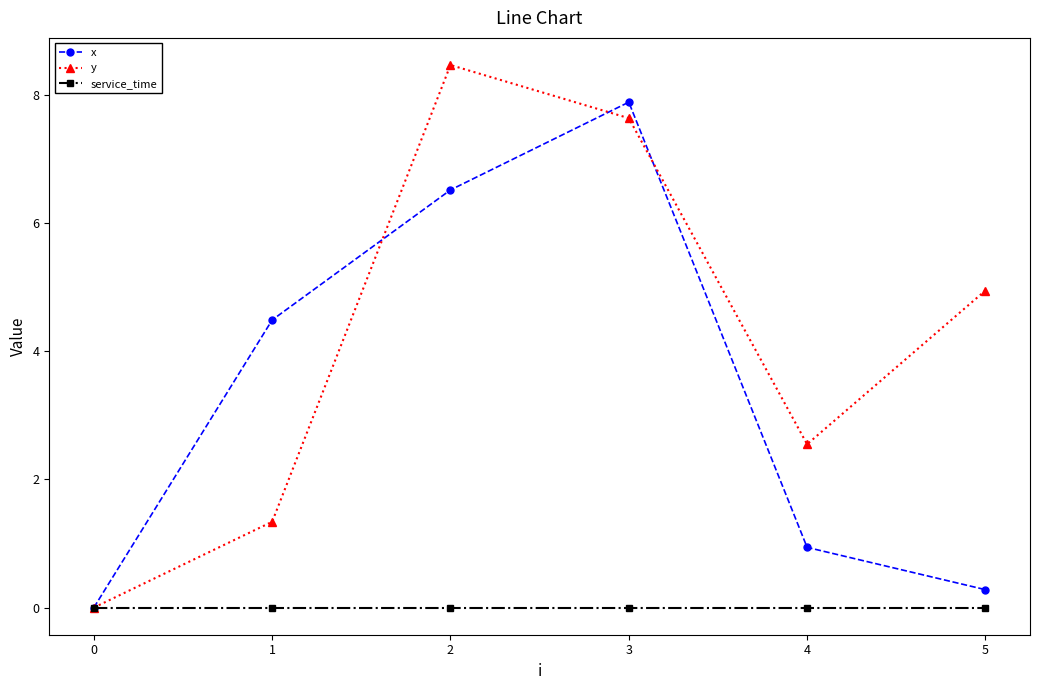

Between 0 and 1, which series saw the biggest shift?

x